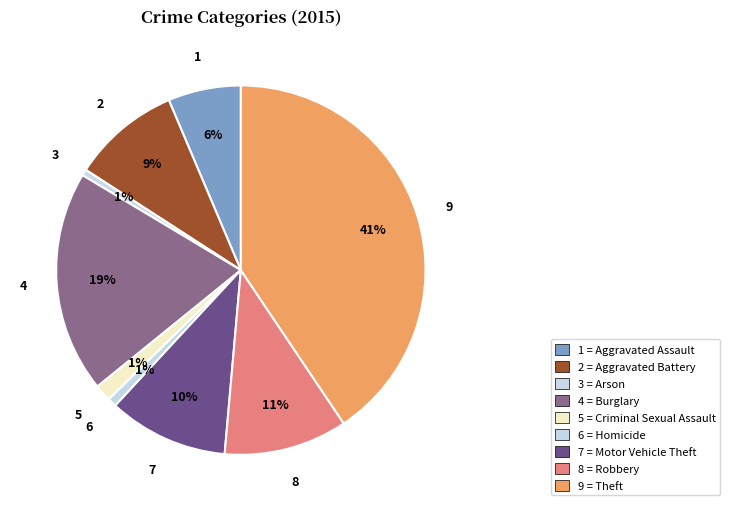

Rank the categories by value from lowest to highest.

Arson, Homicide, Criminal Sexual Assault, Aggravated Assault, Aggravated Battery, Motor Vehicle Theft, Robbery, Burglary, Theft